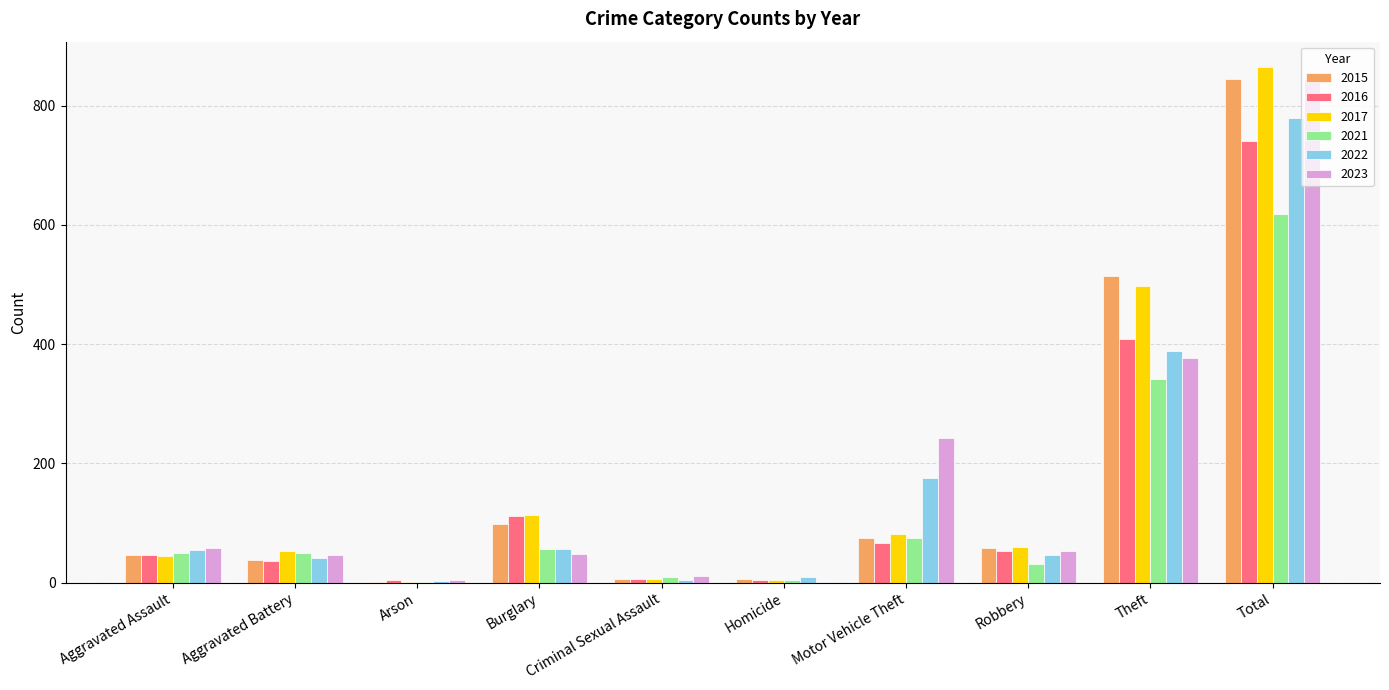

At which category does the chart reach its peak across all series?

Total